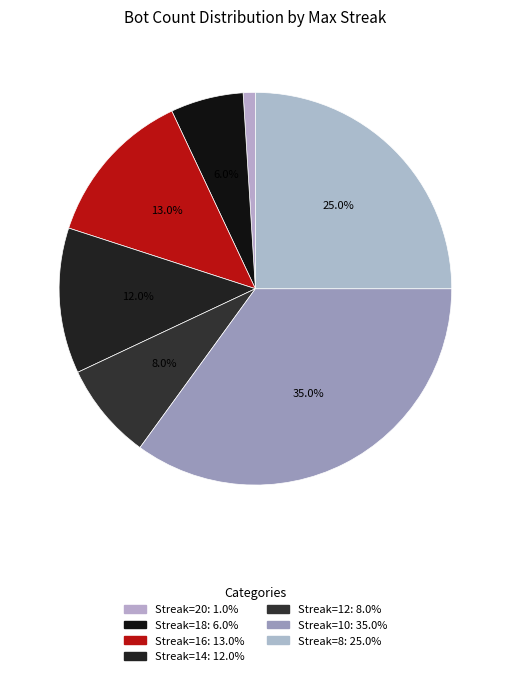

To the nearest percent, what is the average slice percentage?

14%